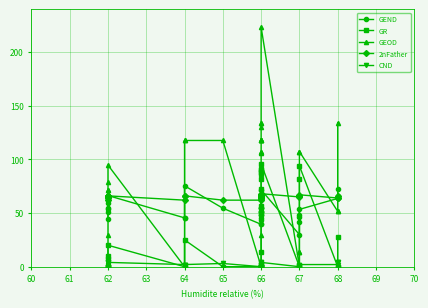

How many series are shown in this chart?

5